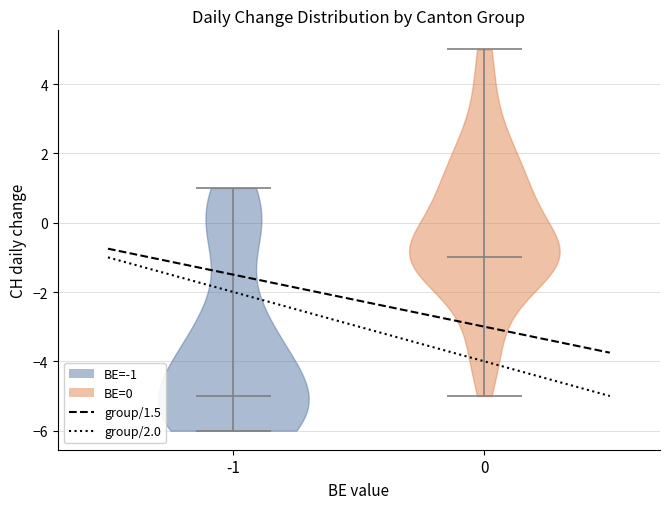

Which violin has the highest median line?

0